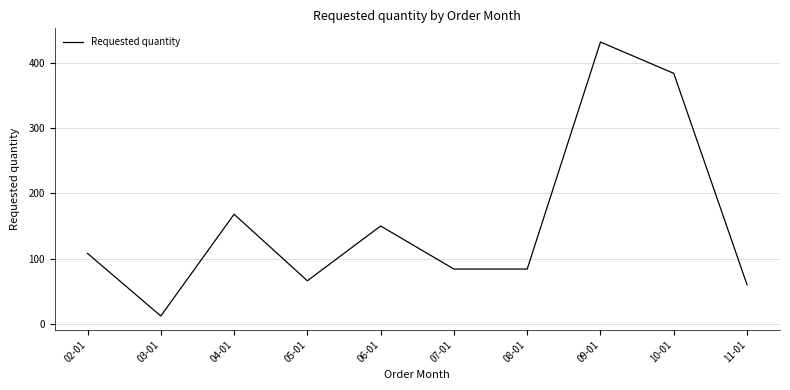

Reading left to right, list all the values displayed in this chart.

108	12	168	66	150	84	84	432	384	60